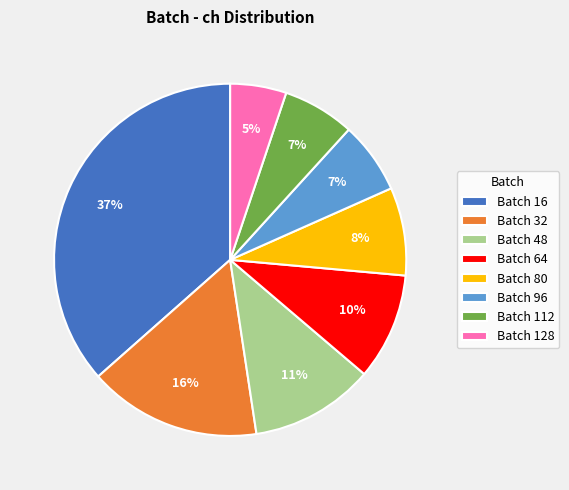

Is there any slice that represents more than half of the pie?

No